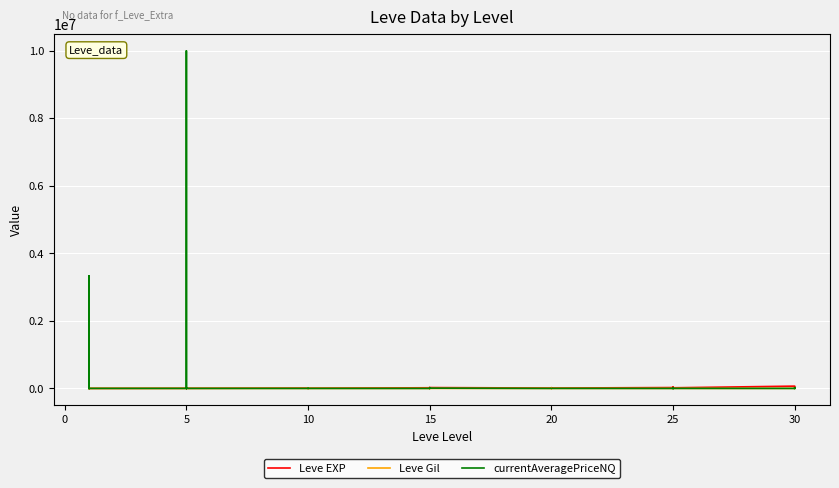

Reading right to left, transcribe all the data shown in this chart.

Leve EXP: 25900.0	31330.0	25900.0	67730.0	18490.0	36390.0	25250.0	21830.0	25250.0	25250.0	10710.0	8990.0	21600.0	18290.0	12960.0	10710.0	24790.0	13040.0	10100.0	24790.0	13040.0	18910.0	6880.0	9990.0	2230.0	7880.0	7880.0	9990.0	3600.0	1980.0	3600.0	3040.0	2230.0	3600.0	630.0	630.0	720.0	450.0	1.0	630.0
Leve Gil: 355.0	151.0	532.0	463.0	277.0	485.0	298.0	268.0	252.0	296.0	292.0	105.0	290.0	192.0	166.0	280.0	529.0	173.0	223.0	529.0	173.0	245.0	288.0	293.0	168.0	250.0	288.0	168.0	139.0	140.0	139.0	169.0	170.0	139.0	112.0	113.0	112.0	112.0	116.0	113.0
currentAveragePriceNQ: 0.0	23000.0	0.0	0.0	976.5	17.0	13900.0	0.0	19933.3	0.0	976.5	0.0	0.0	0.0	0.0	0.0	8000.0	20006.0	0.0	9810.0	0.0	0.0	0.0	0.0	0.0	1200.0	0.0	0.0	147.8	0.0	10000000.0	0.0	1259.4	487.5	487.5	1200.0	54.0	0.0	3333482.8	326.9